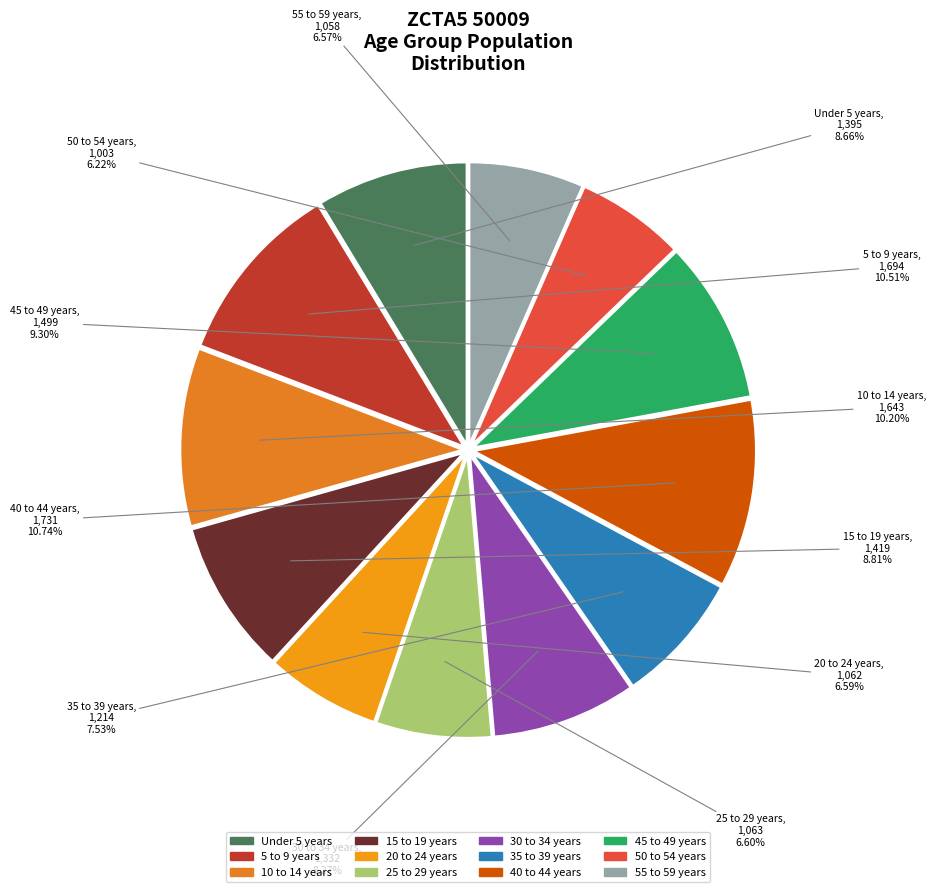

Which has a higher value, 30 to 34 years or 55 to 59 years?

30 to 34 years